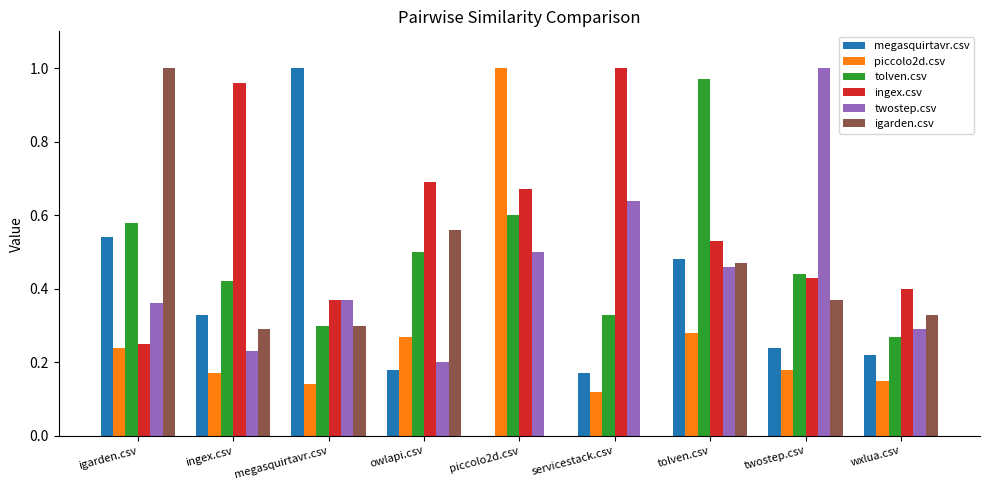

What is the total value across all series at tolven.csv?

3.2